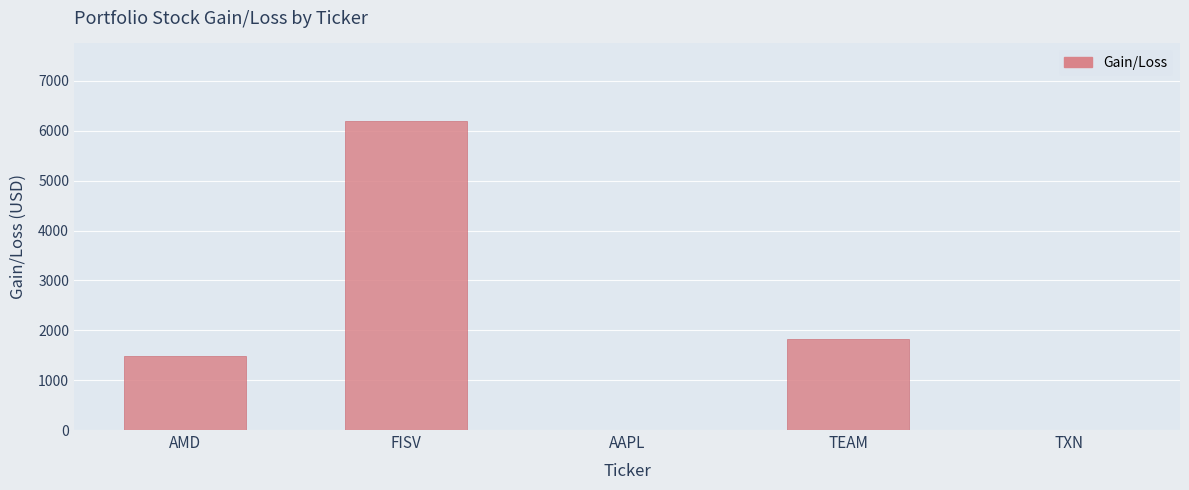

The chart shows a value of 0.0 at TXN. True or false?

True